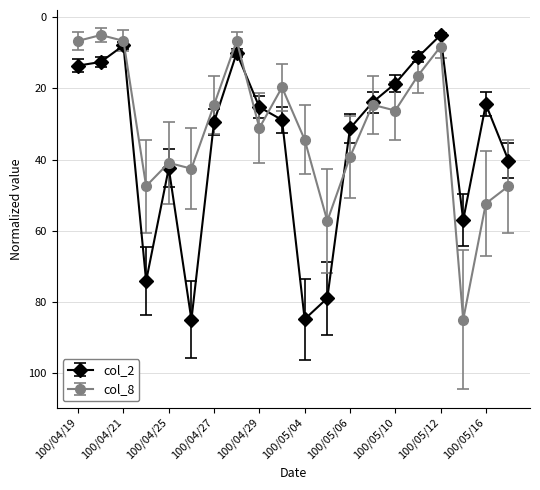

What are all the series names shown in the legend?

col_2, col_8